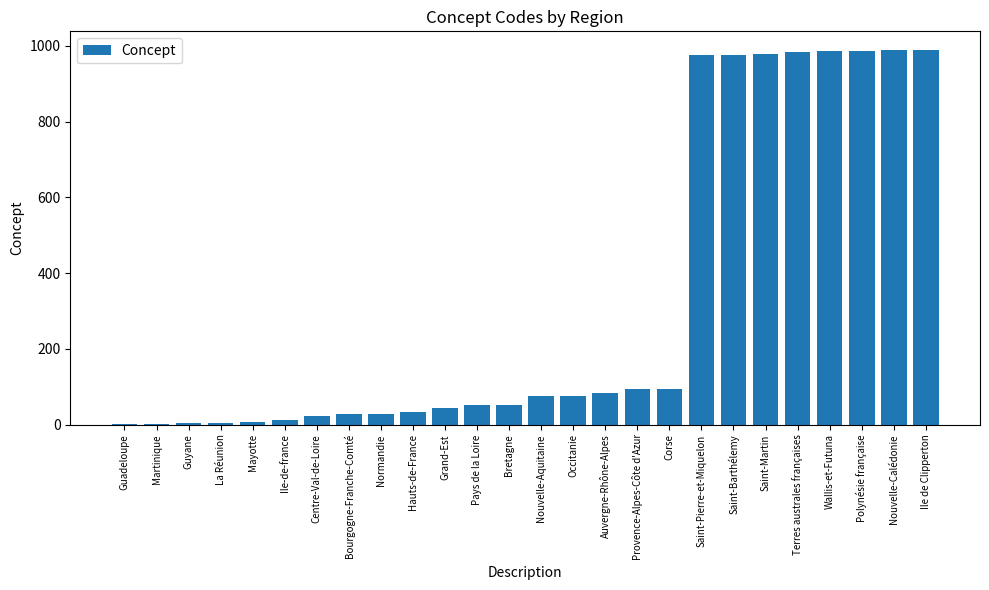

The chart shows a value of 1329 at Polynésie française. True or false?

False